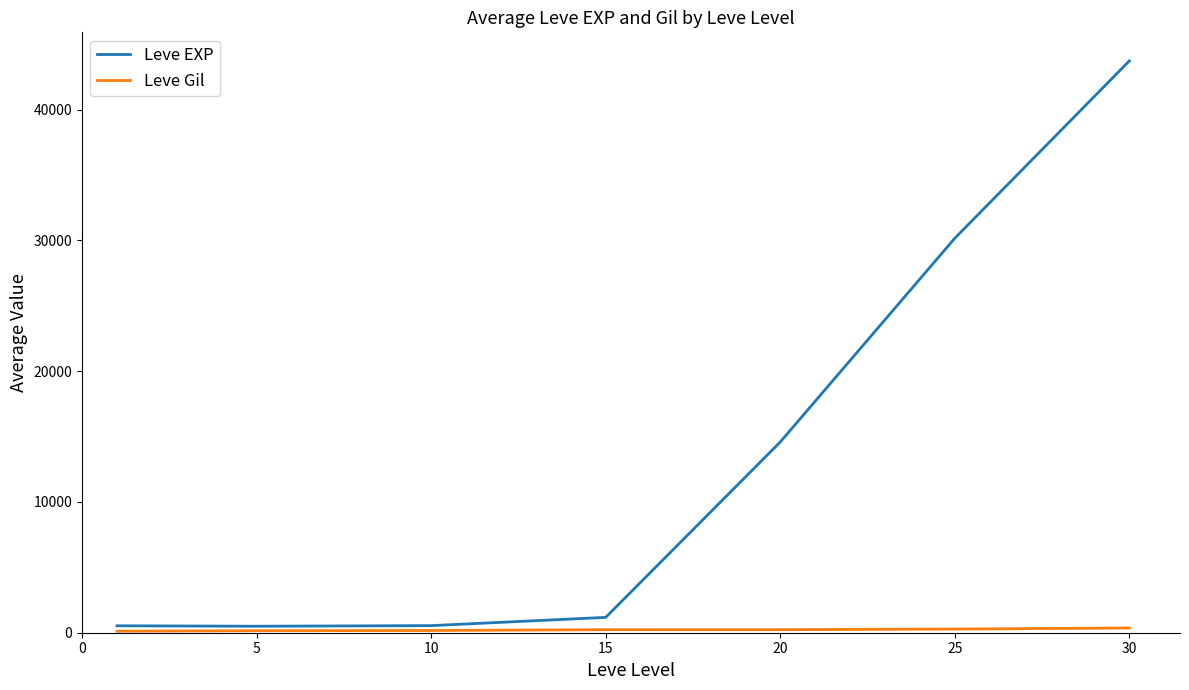

Which series has the largest total across all categories?

Leve EXP